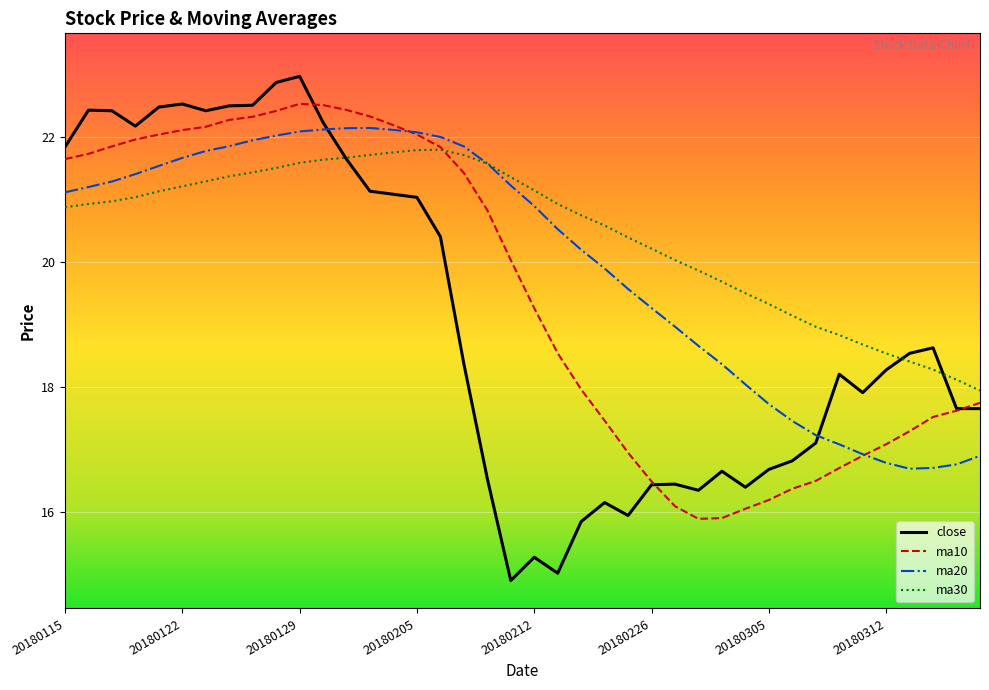

Which series has the largest total across all categories?

ma30